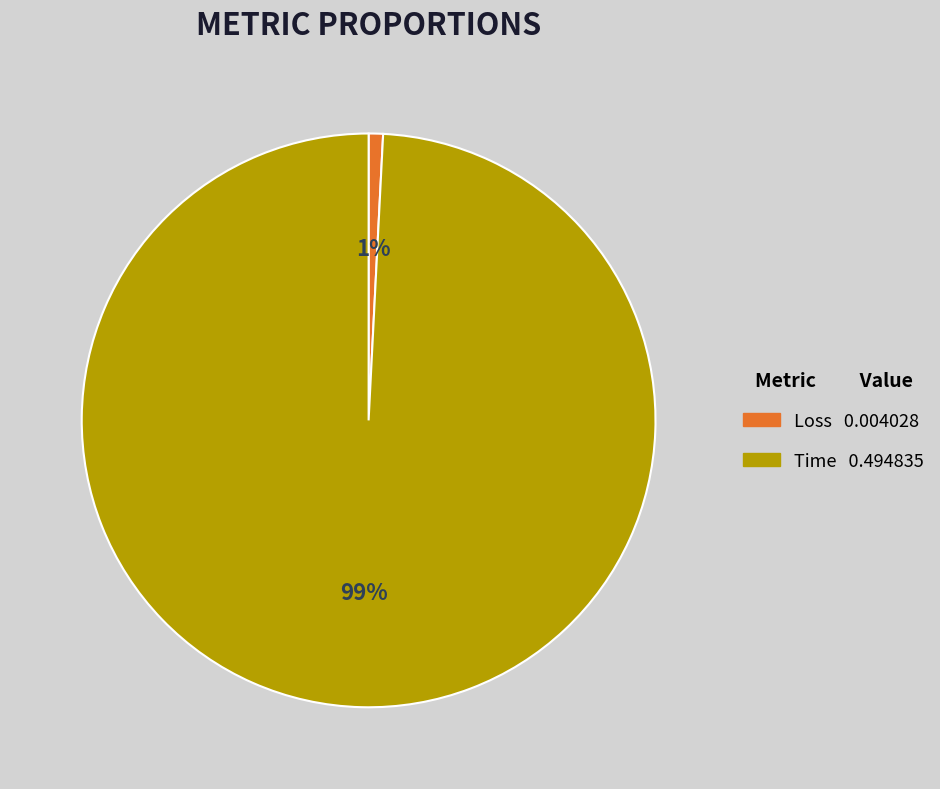

What is the smallest slice in the pie chart?

Loss